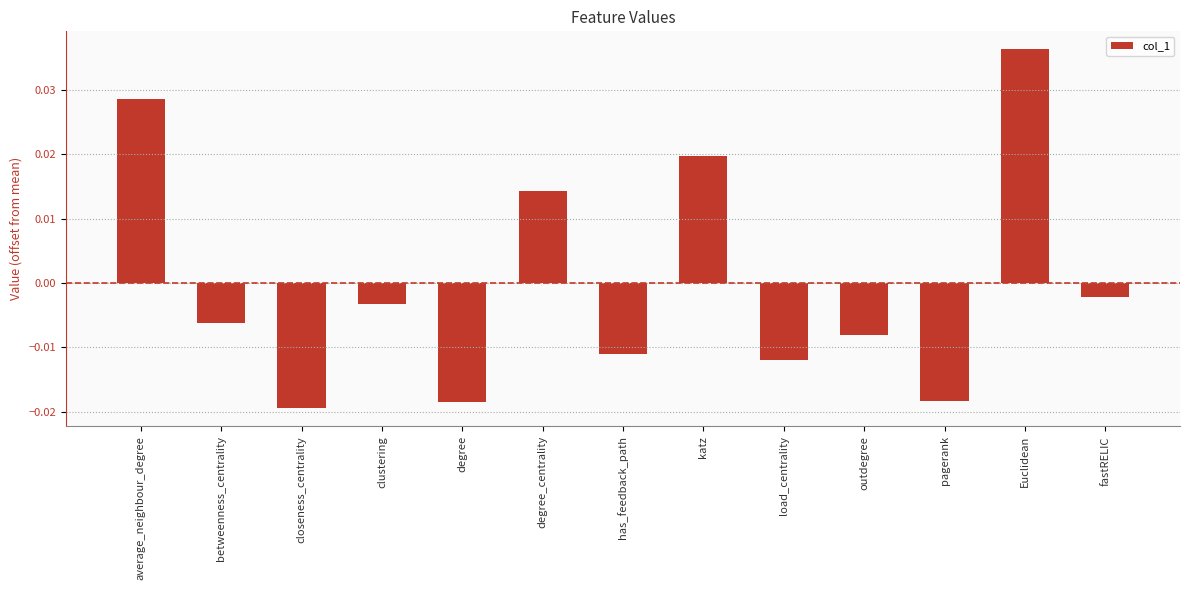

Between betweenness_centrality and pagerank, which is larger?

betweenness_centrality